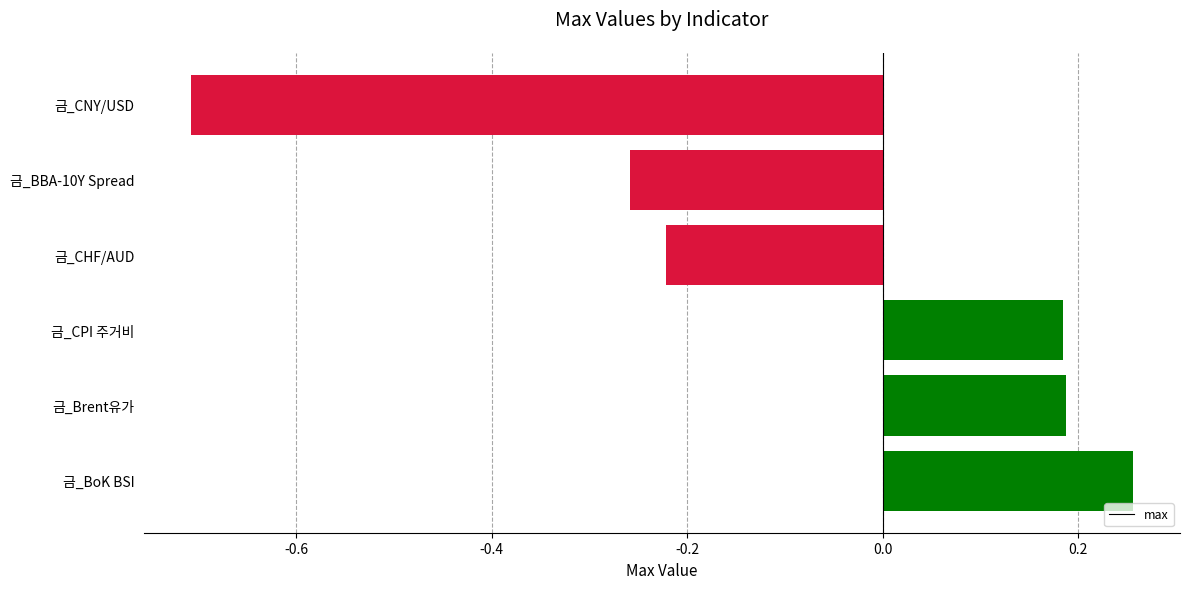

How many values are between 0 and 1?

3